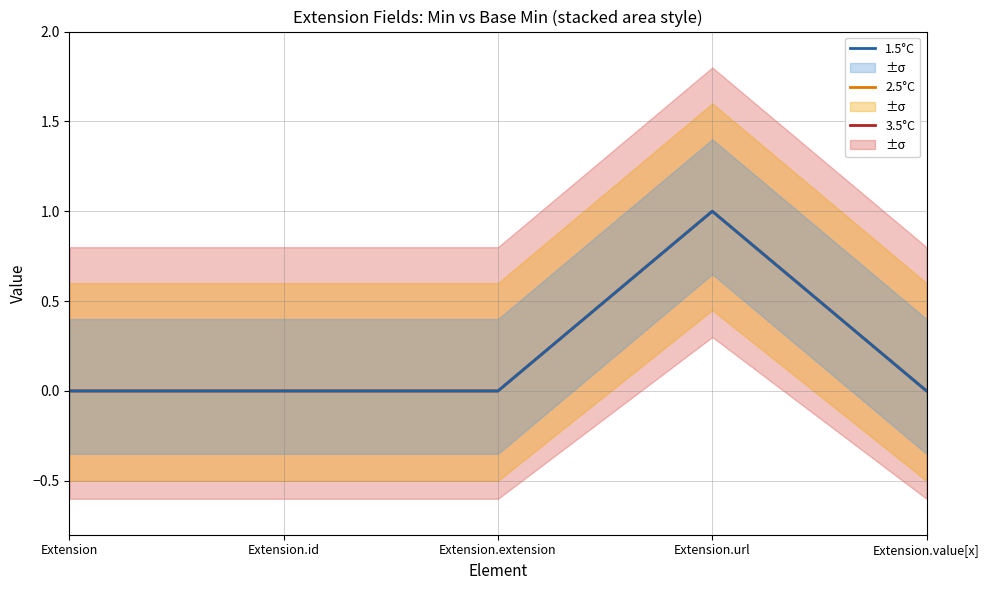

Reading left to right, extract all data points from this chart.

3.5°C: Extension=0	Extension.id=0	Extension.extension=0	Extension.url=1	Extension.value[x]=0
2.5°C: Extension=0	Extension.id=0	Extension.extension=0	Extension.url=1	Extension.value[x]=0
1.5°C: Extension=0	Extension.id=0	Extension.extension=0	Extension.url=1	Extension.value[x]=0